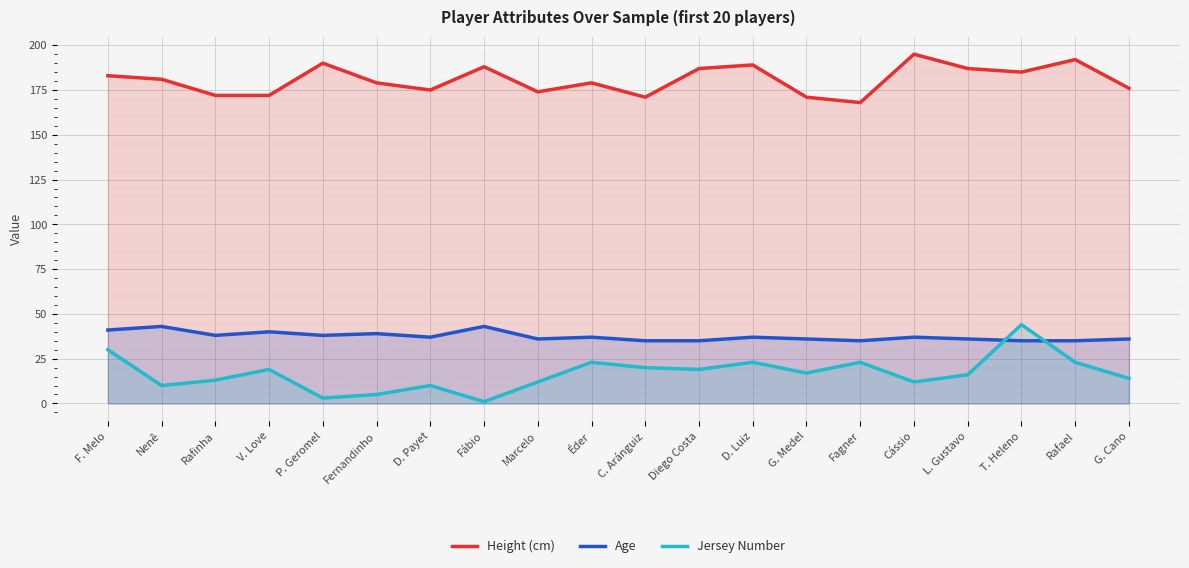

What is the value of the Height (cm) point at the 1st from the left?

183